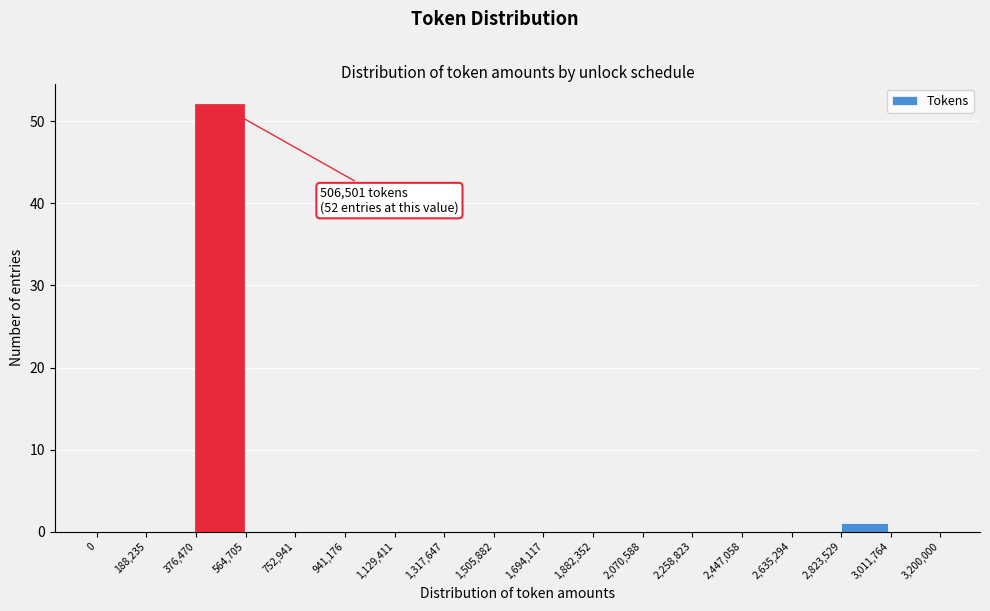

Which range on the x-axis has the tallest bar?

376,470 to 564,705